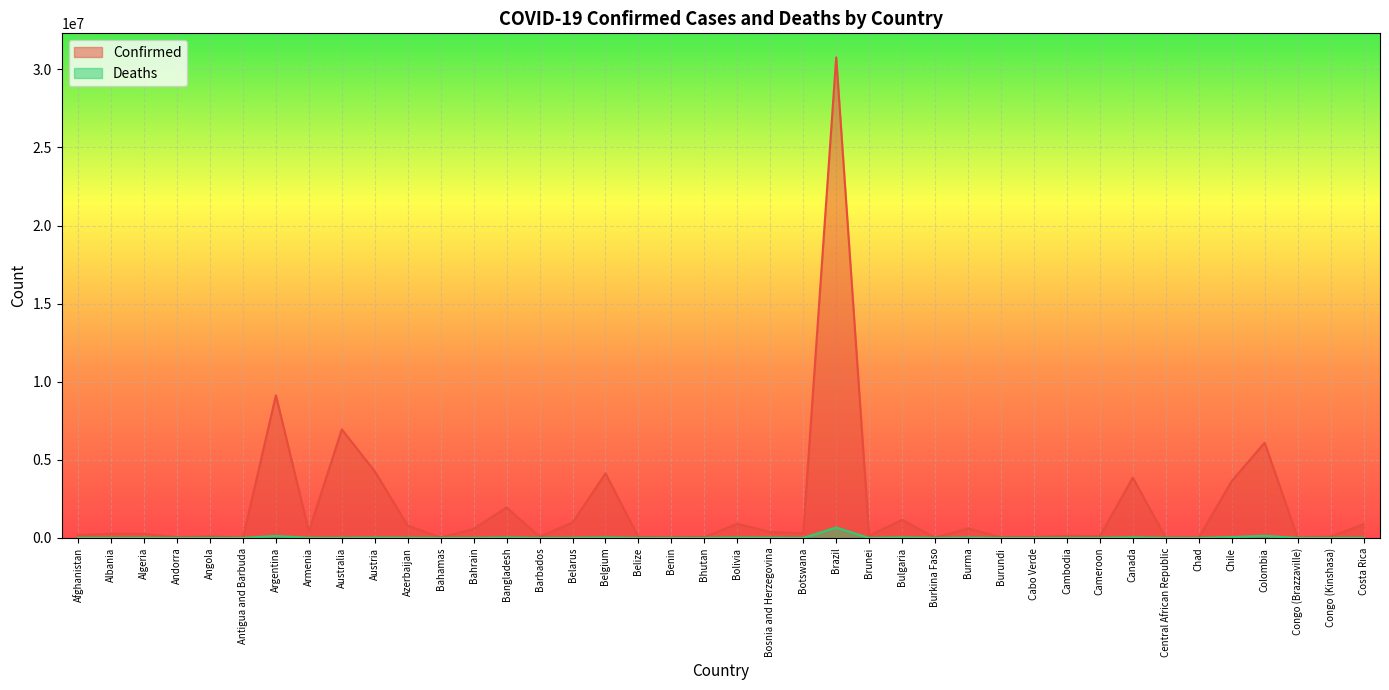

Rank the categories by Confirmed value from lowest to highest.

Chad, Antigua and Barbuda, Central African Republic, Burkina Faso, Congo (Brazzaville), Benin, Bahamas, Burundi, Andorra, Cabo Verde, Belize, Bhutan, Barbados, Congo (Kinshasa), Angola, Cameroon, Cambodia, Brunei, Afghanistan, Algeria, Albania, Botswana, Bosnia and Herzegovina, Armenia, Bahrain, Burma, Azerbaijan, Costa Rica, Bolivia, Belarus, Bulgaria, Bangladesh, Chile, Canada, Belgium, Austria, Colombia, Australia, Argentina, Brazil